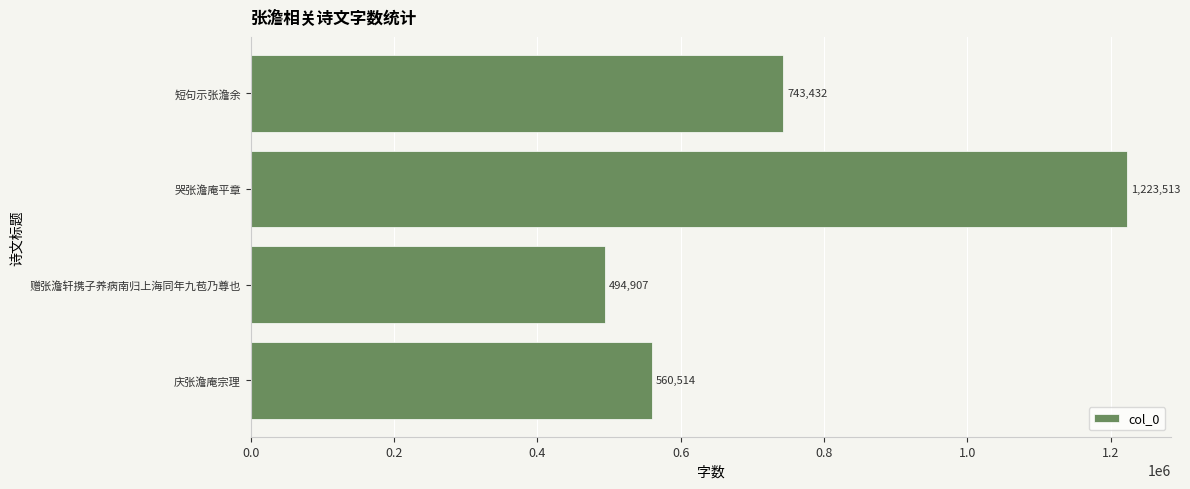

List the labels in order of value, smallest first.

赠张澹轩携子养病南归上海同年九苞乃尊也, 庆张澹庵宗理, 短句示张澹余, 哭张澹庵平章